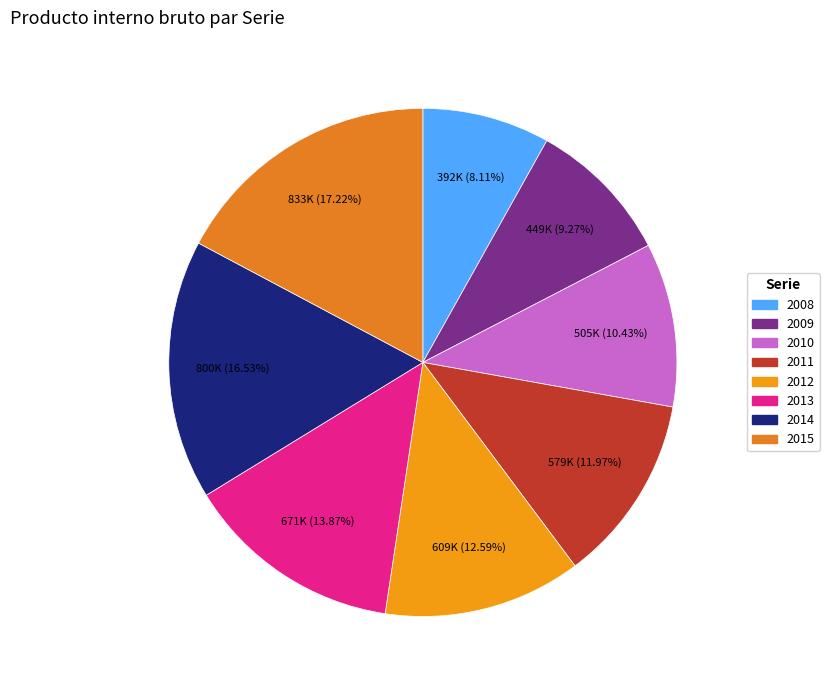

Rank the categories by value from highest to lowest.

2015, 2014, 2013, 2012, 2011, 2010, 2009, 2008